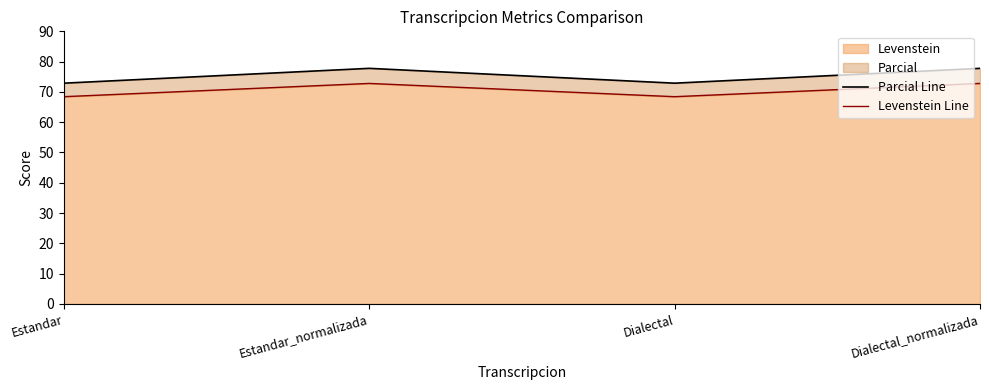

Which series has the largest range (max minus min)?

Parcial Line